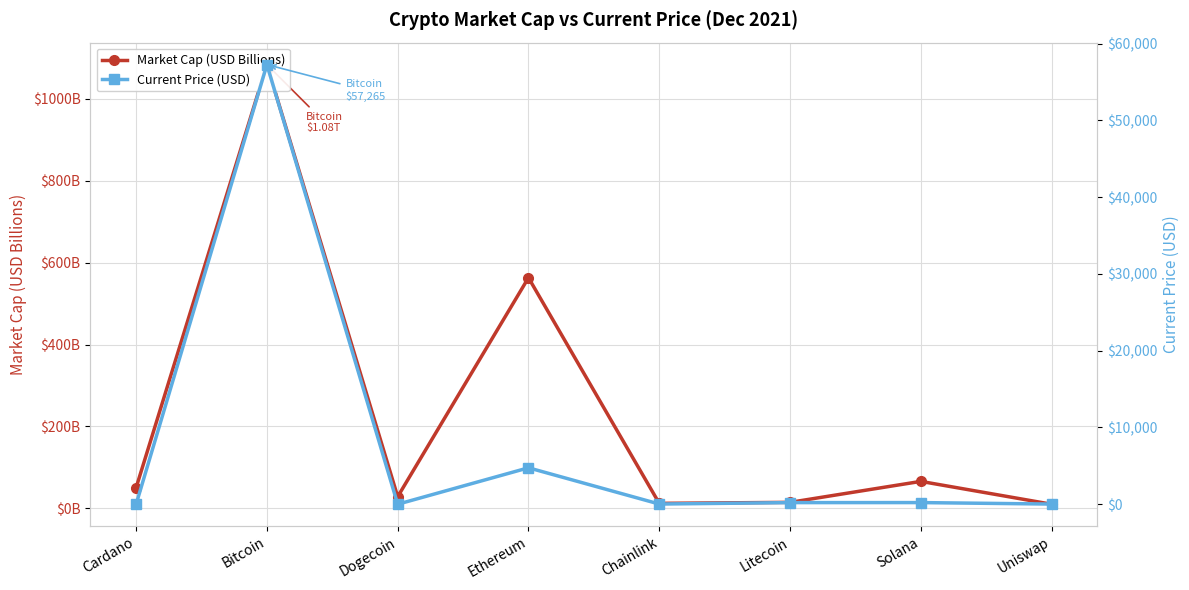

How many interior local valleys does the Current Price (USD) series have?

2